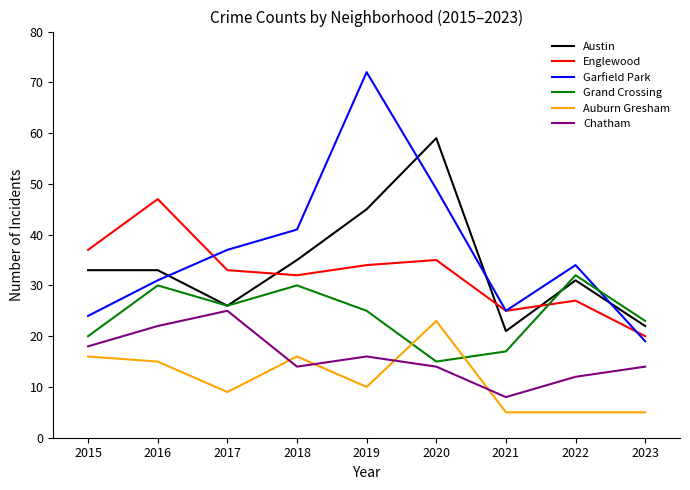

At 2020, list the series in order from smallest to largest.

Chatham, Grand Crossing, Auburn Gresham, Englewood, Garfield Park, Austin